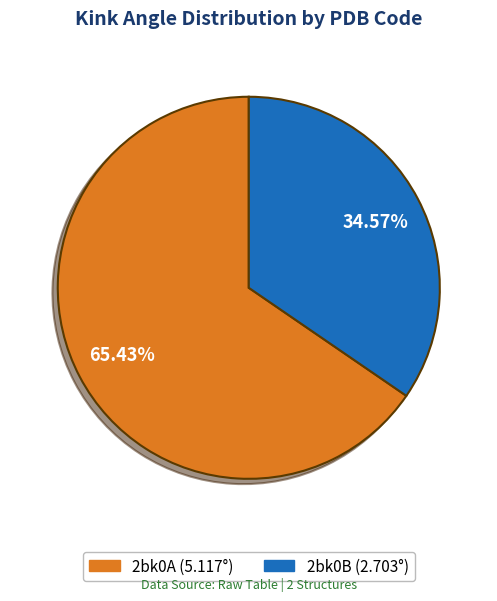

Which slice is the smallest?

2bk0B